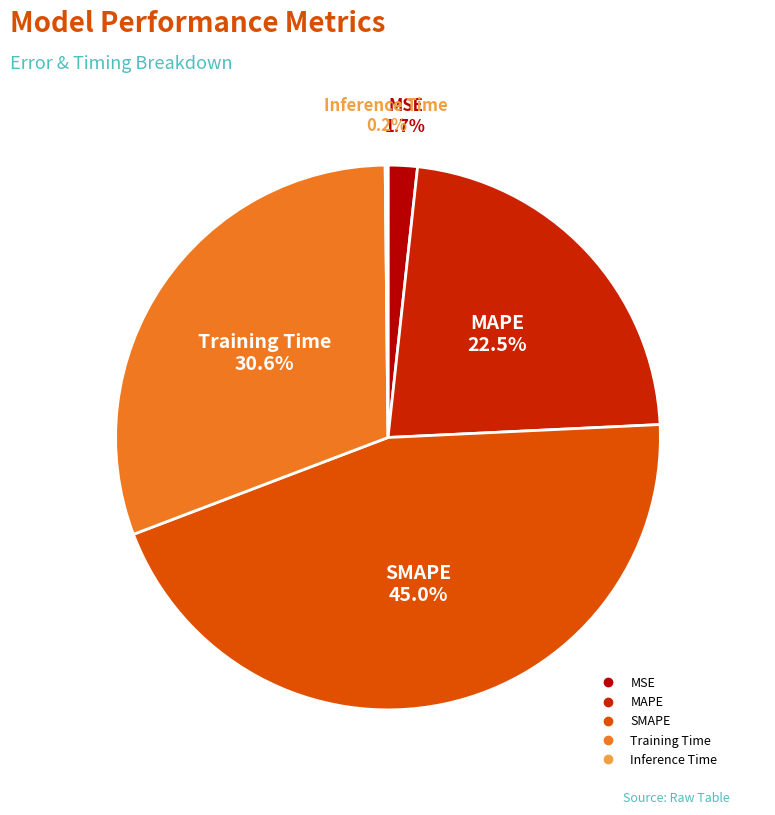

Is the sum of MSE and MAPE greater than half?

No